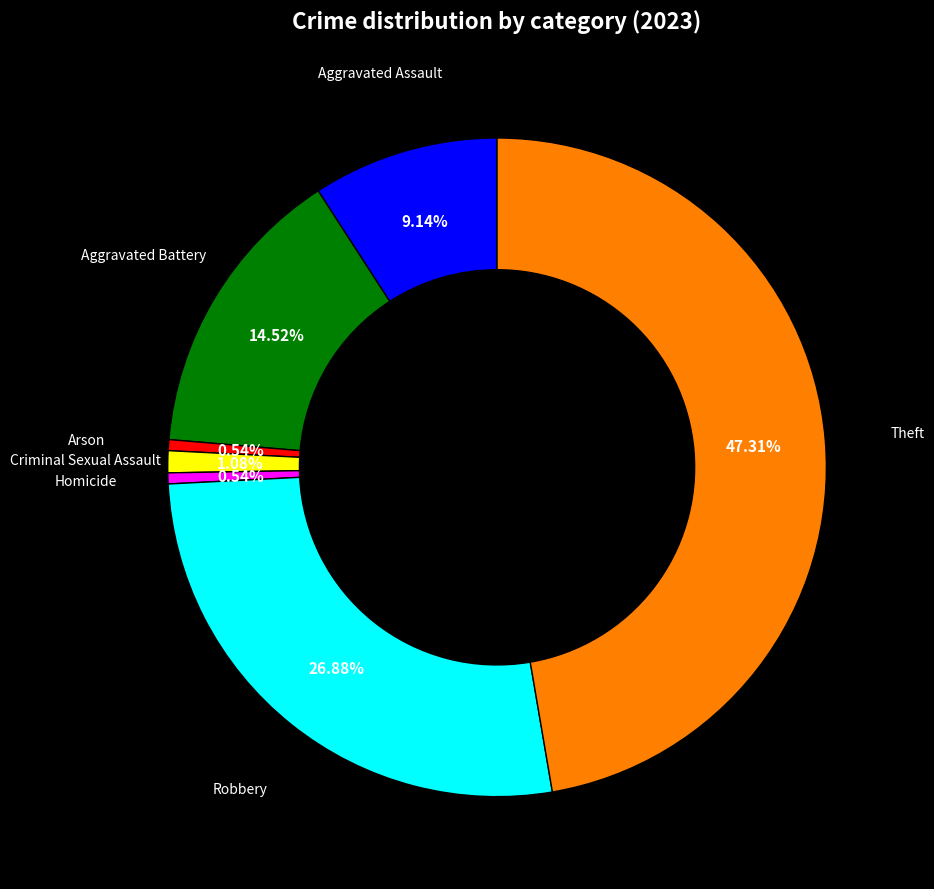

Is there a majority slice in this chart?

No